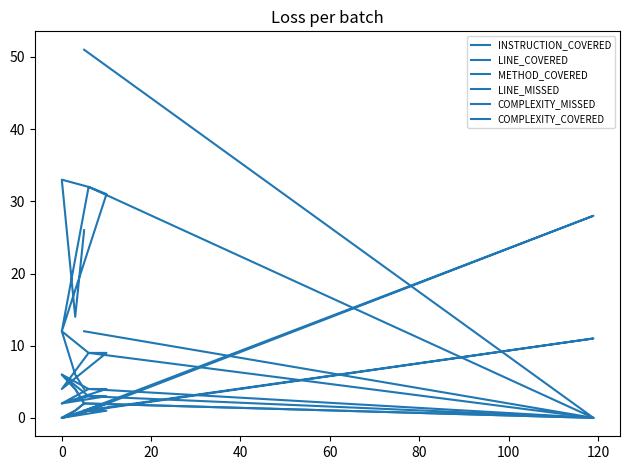

True or false: LINE_COVERED has a value of 4 at 0.

False